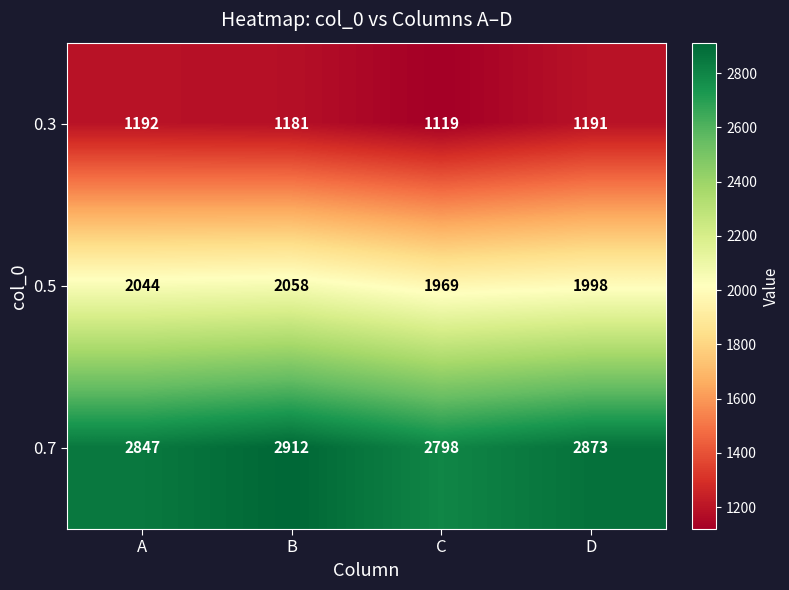

At which category does the chart reach its minimum across all series?

C